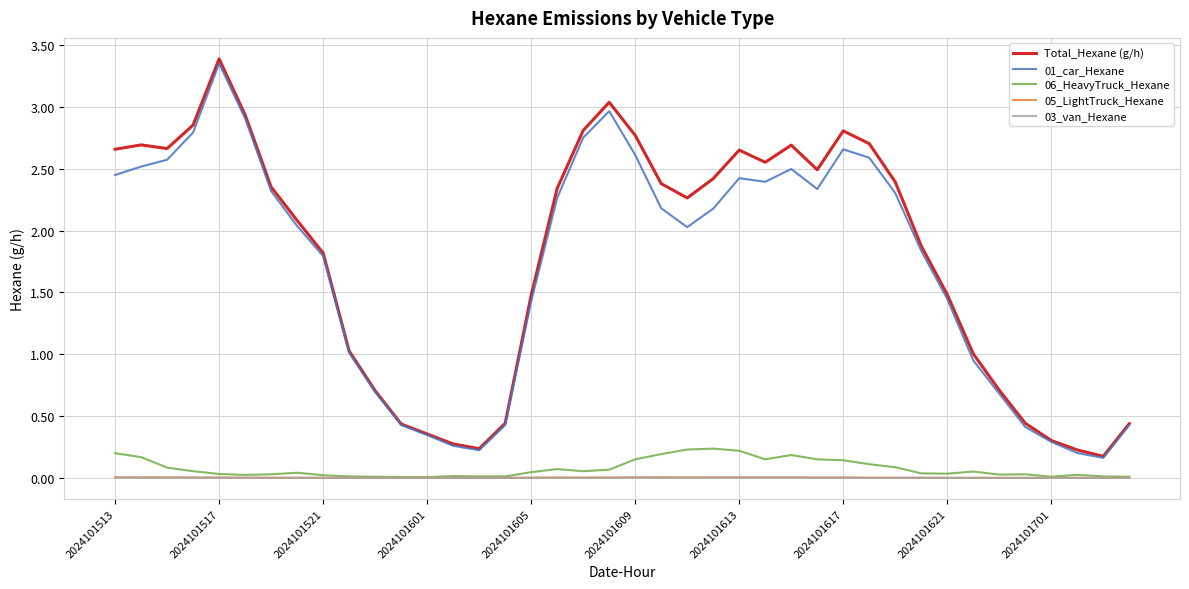

Does the chart have visible grid lines?

Yes